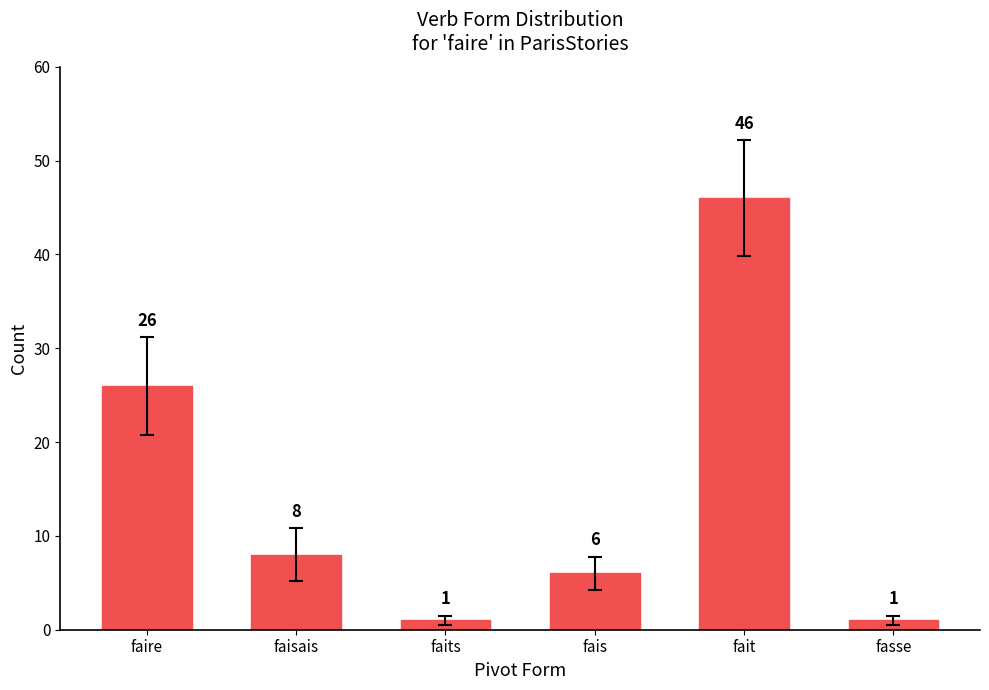

How many values are below 8?

3